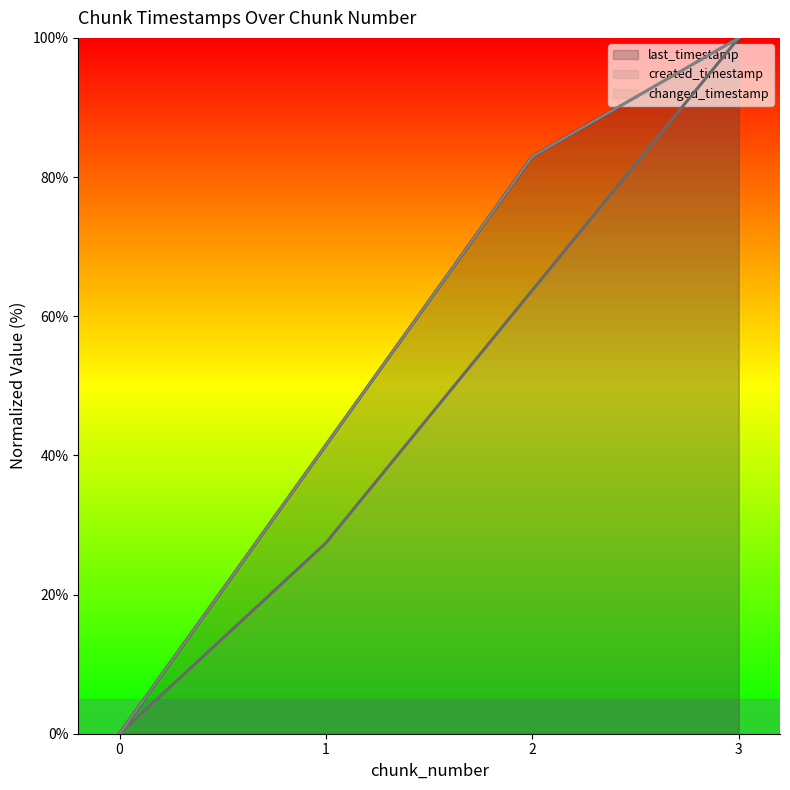

True or false: created_timestamp (line) has a value of 0.0 at 0.

True